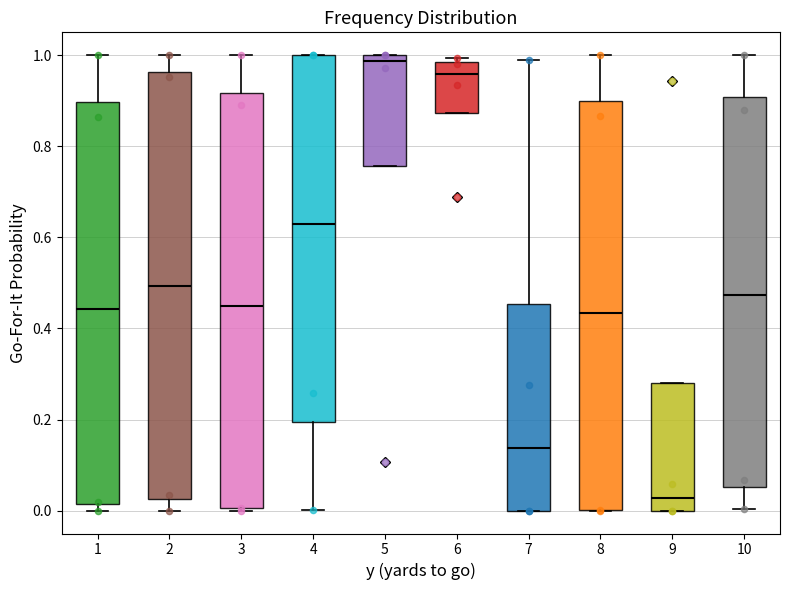

Comparing the boxes themselves (not the whiskers), which one is the tallest?

2